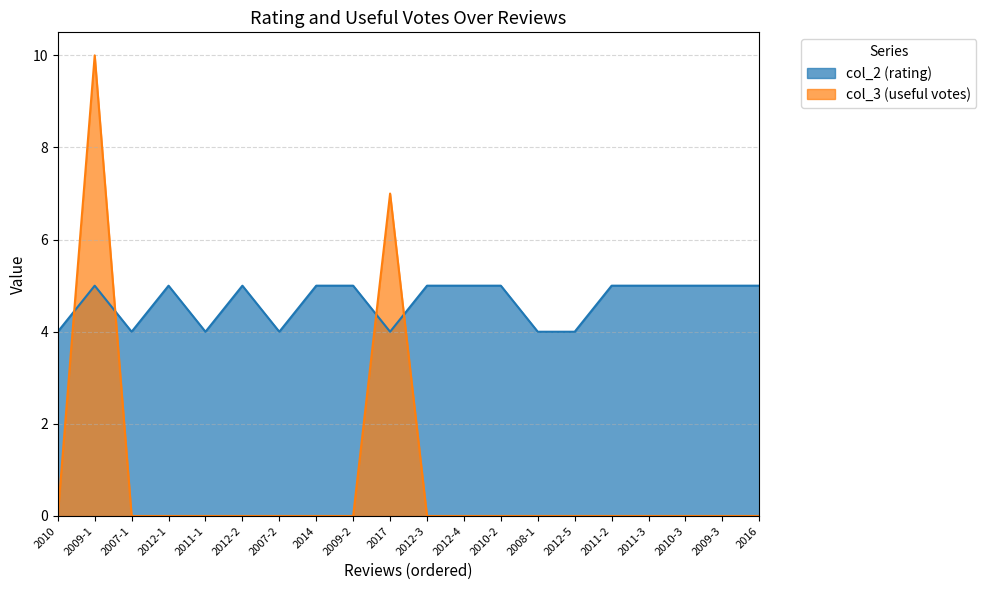

Rank the series by their average value, from highest to lowest.

col_2 (rating), col_3 (useful votes)